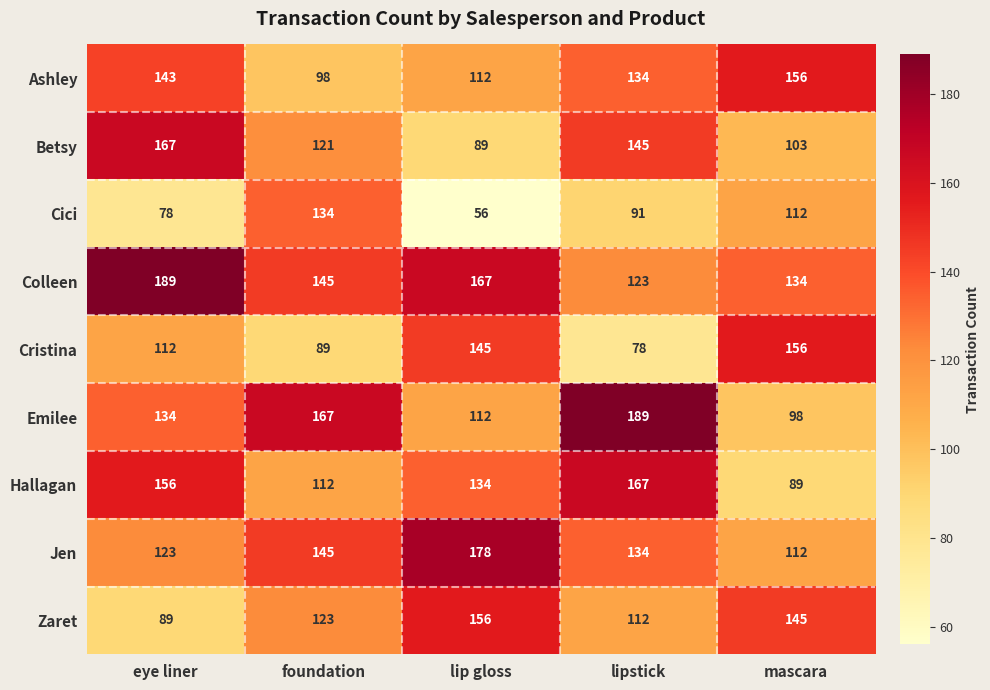

What is the difference between the maximum and second lowest values in the Hallagan series?

55